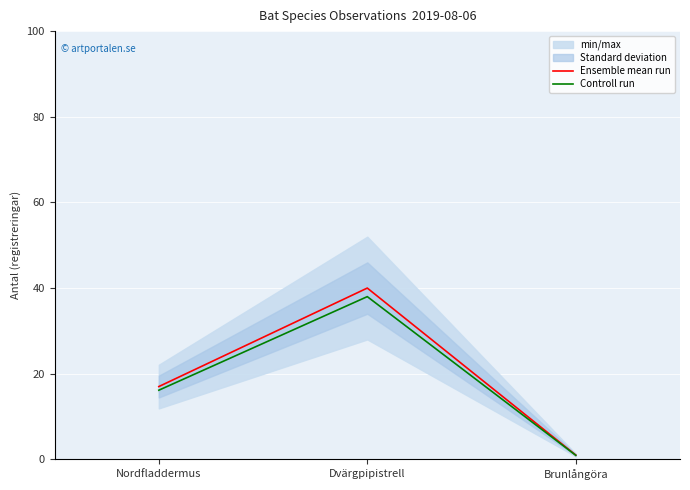

What is the maximum value shown in the chart?

40.0